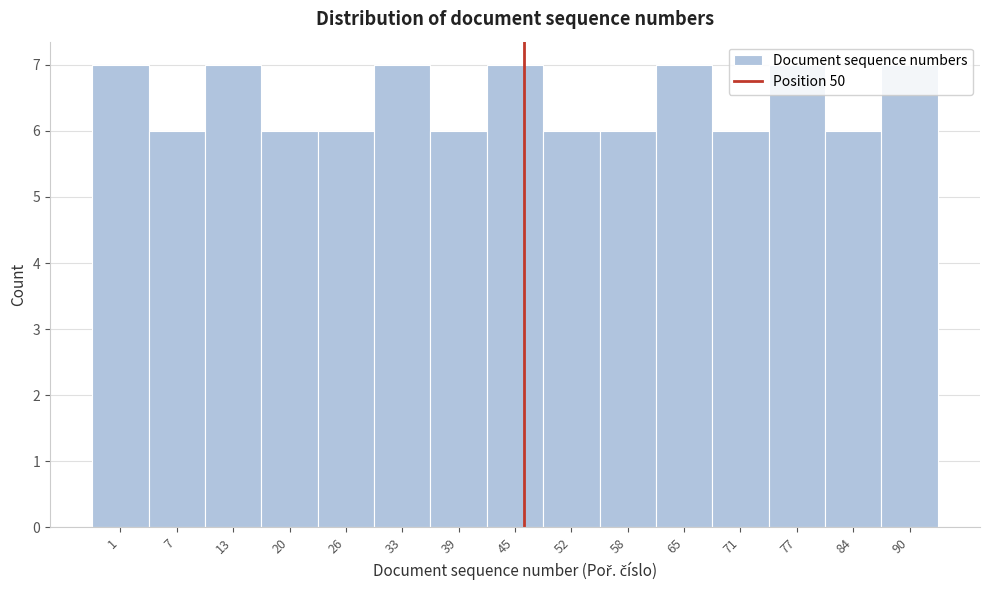

What is the change in value from 26 to 45?

+1